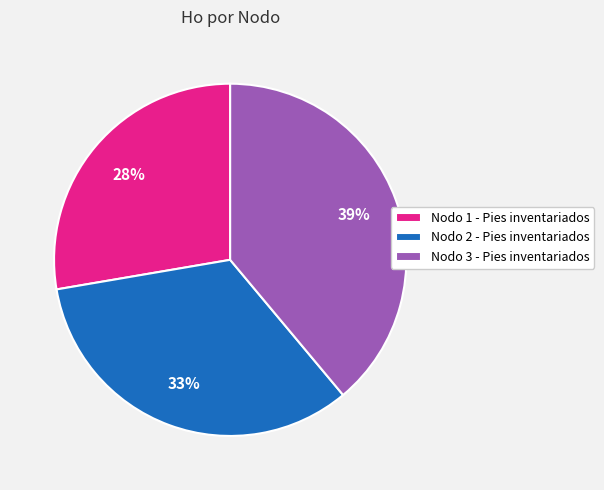

Is there any slice that represents more than half of the pie?

No